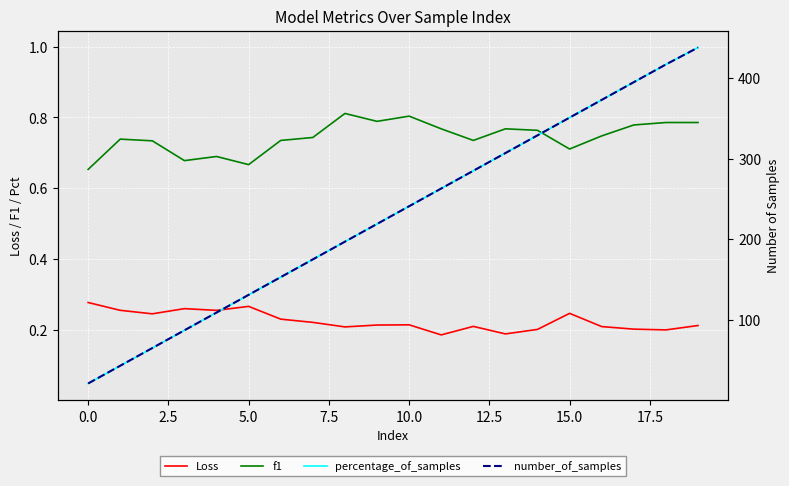

The f1 series shows 0.2 at 11. True or false?

False